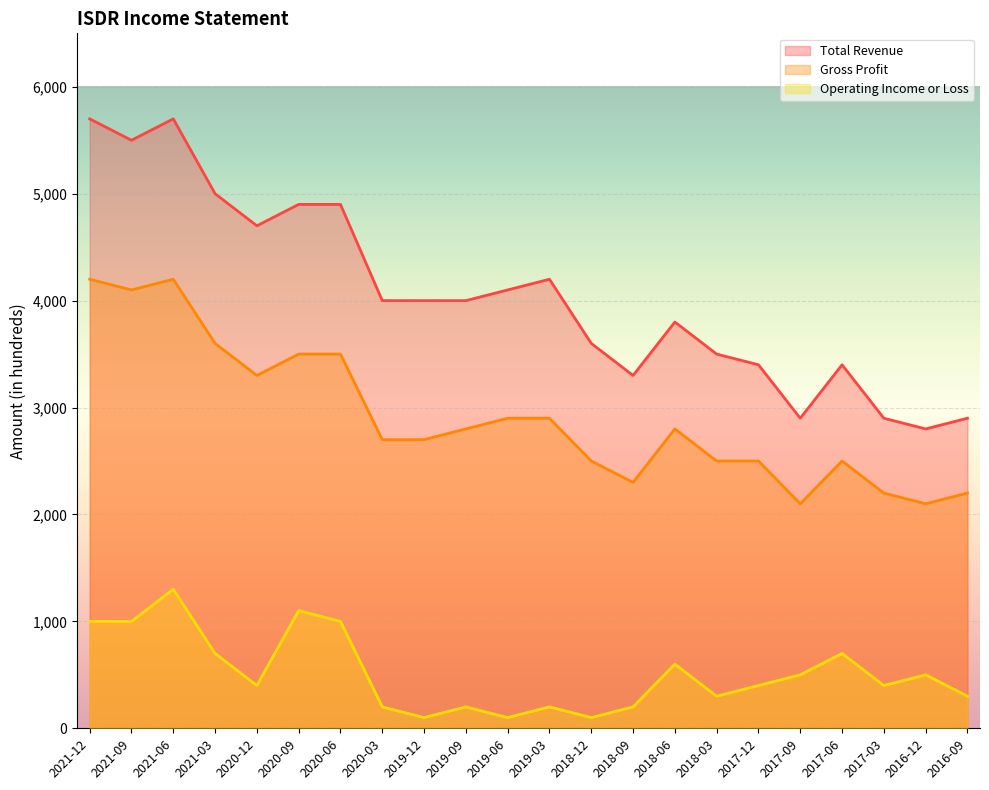

List the series in order of their peak value, lowest first.

Operating Income or Loss, Gross Profit, Total Revenue